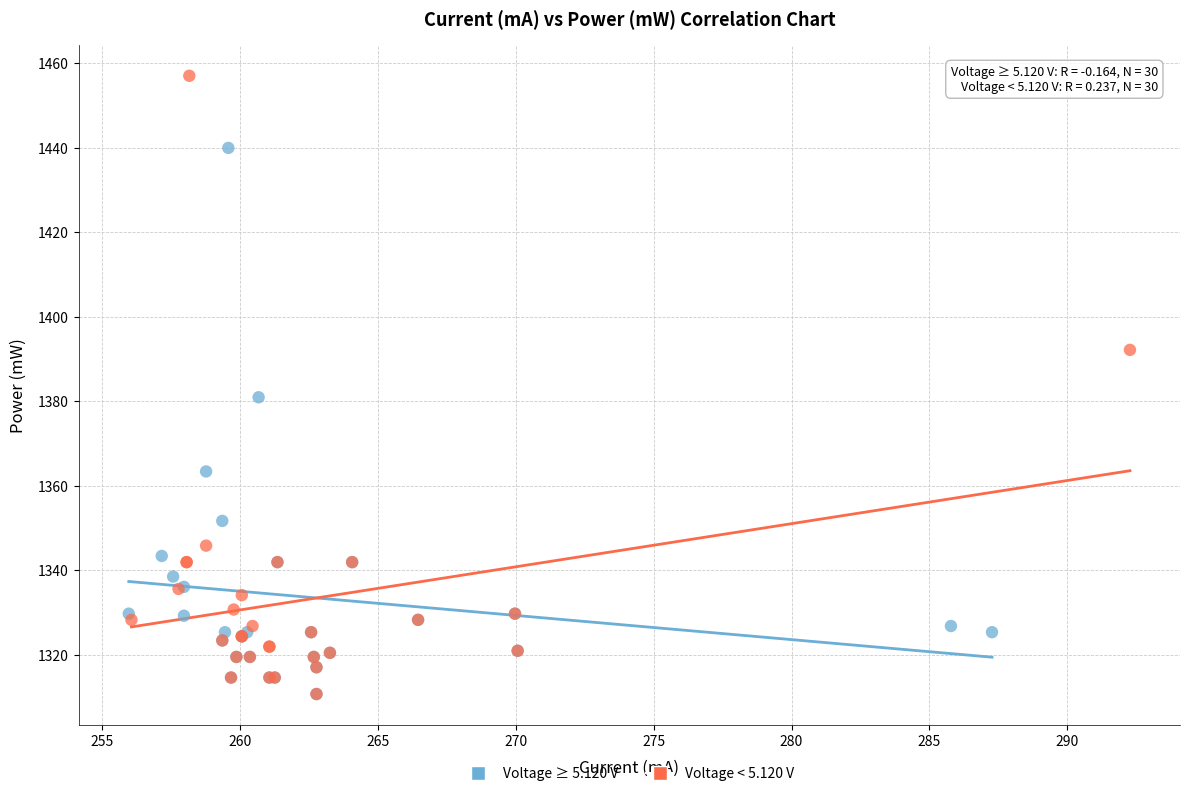

What are all the series names shown in the legend?

Voltage ≥ 5.120 V, Voltage < 5.120 V